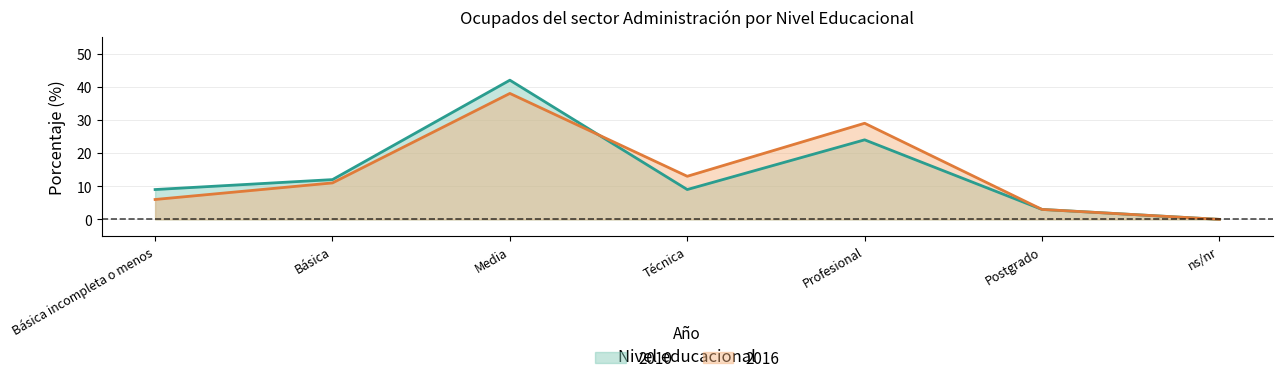

Between Básica incompleta o menos and Profesional, which is larger?

Profesional